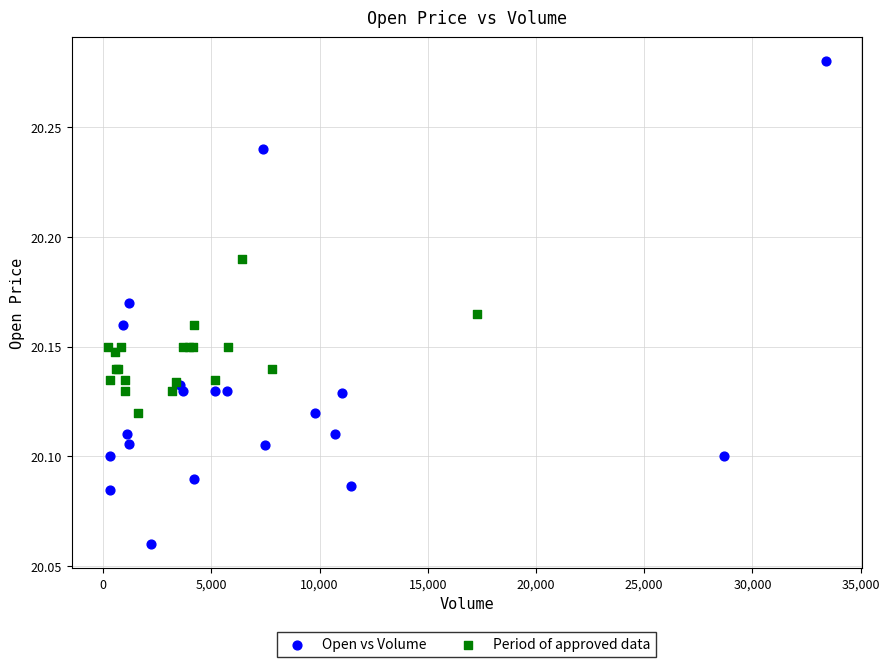

Which series has the widest spread of Y values?

Open vs Volume